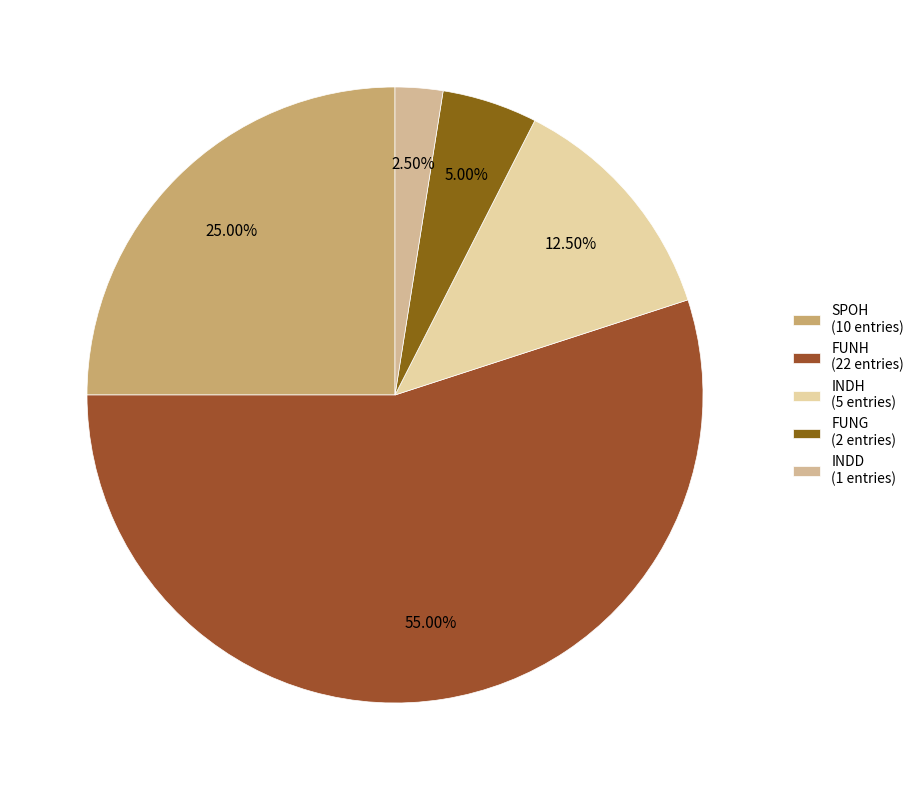

Which category has the smallest portion of the pie?

INDD